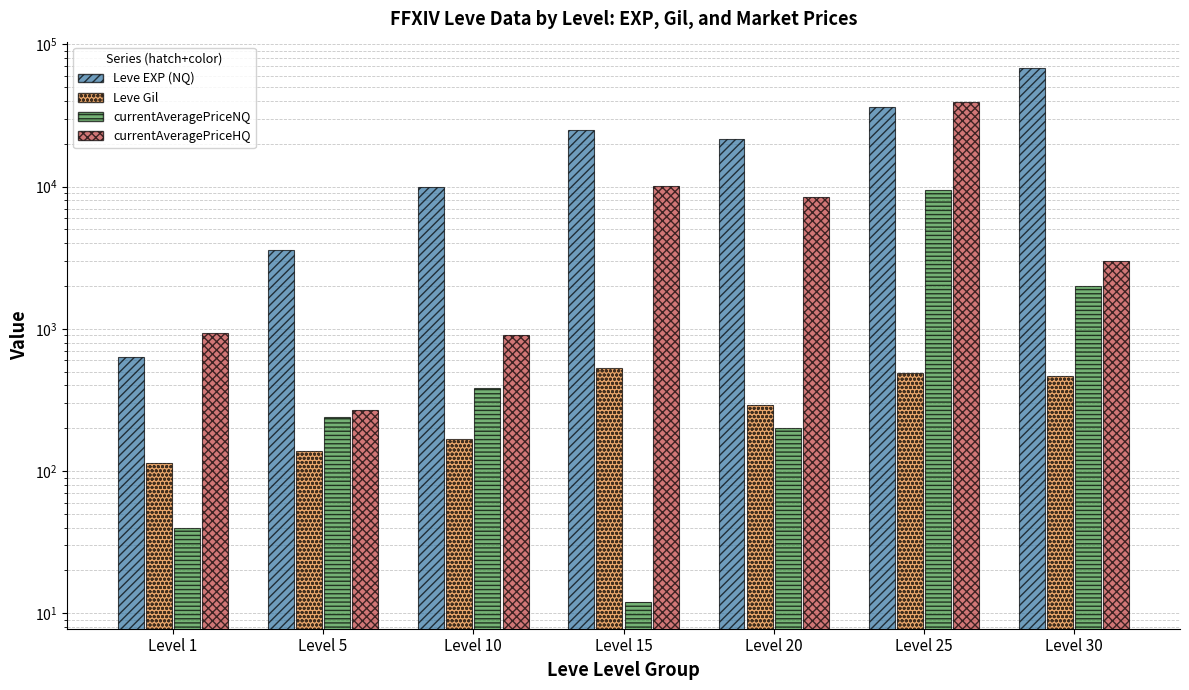

What are all the series names shown in the legend?

Leve EXP (NQ), Leve Gil, currentAveragePriceNQ, currentAveragePriceHQ